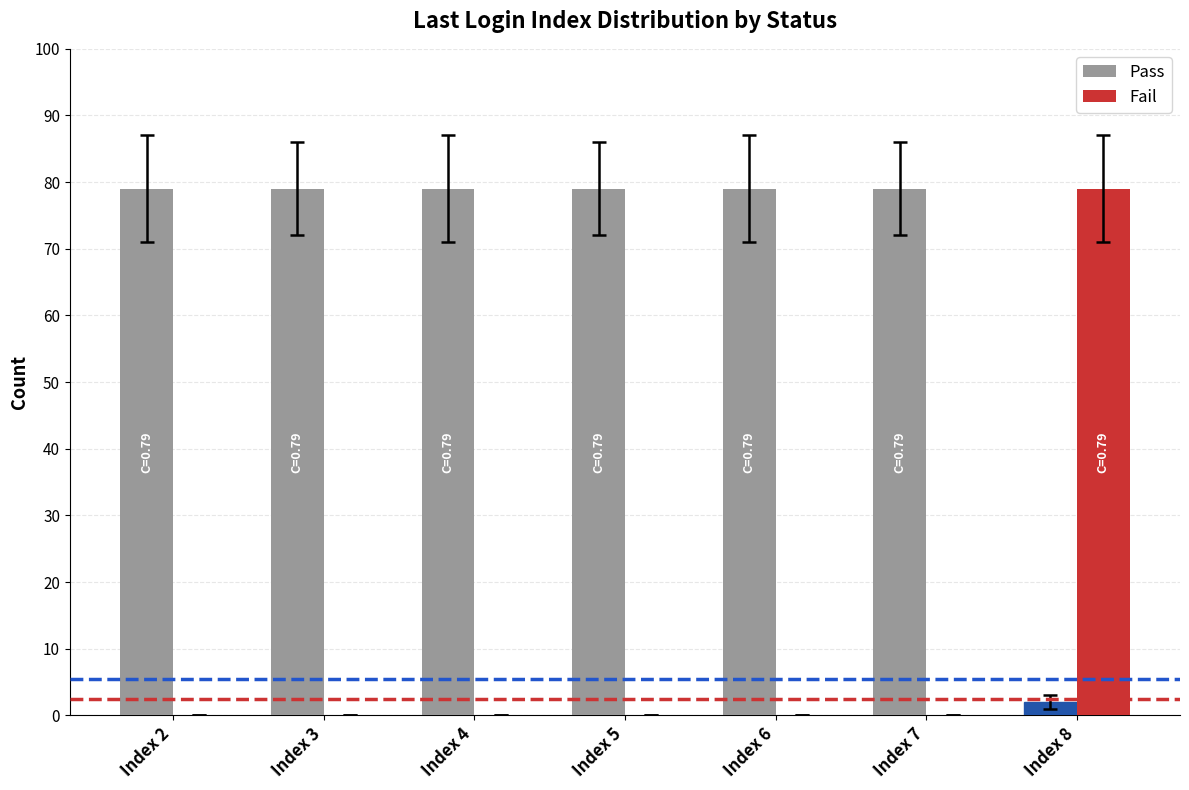

Is the value of Fail at Index 3 greater than the value of Pass at Index 4?

No